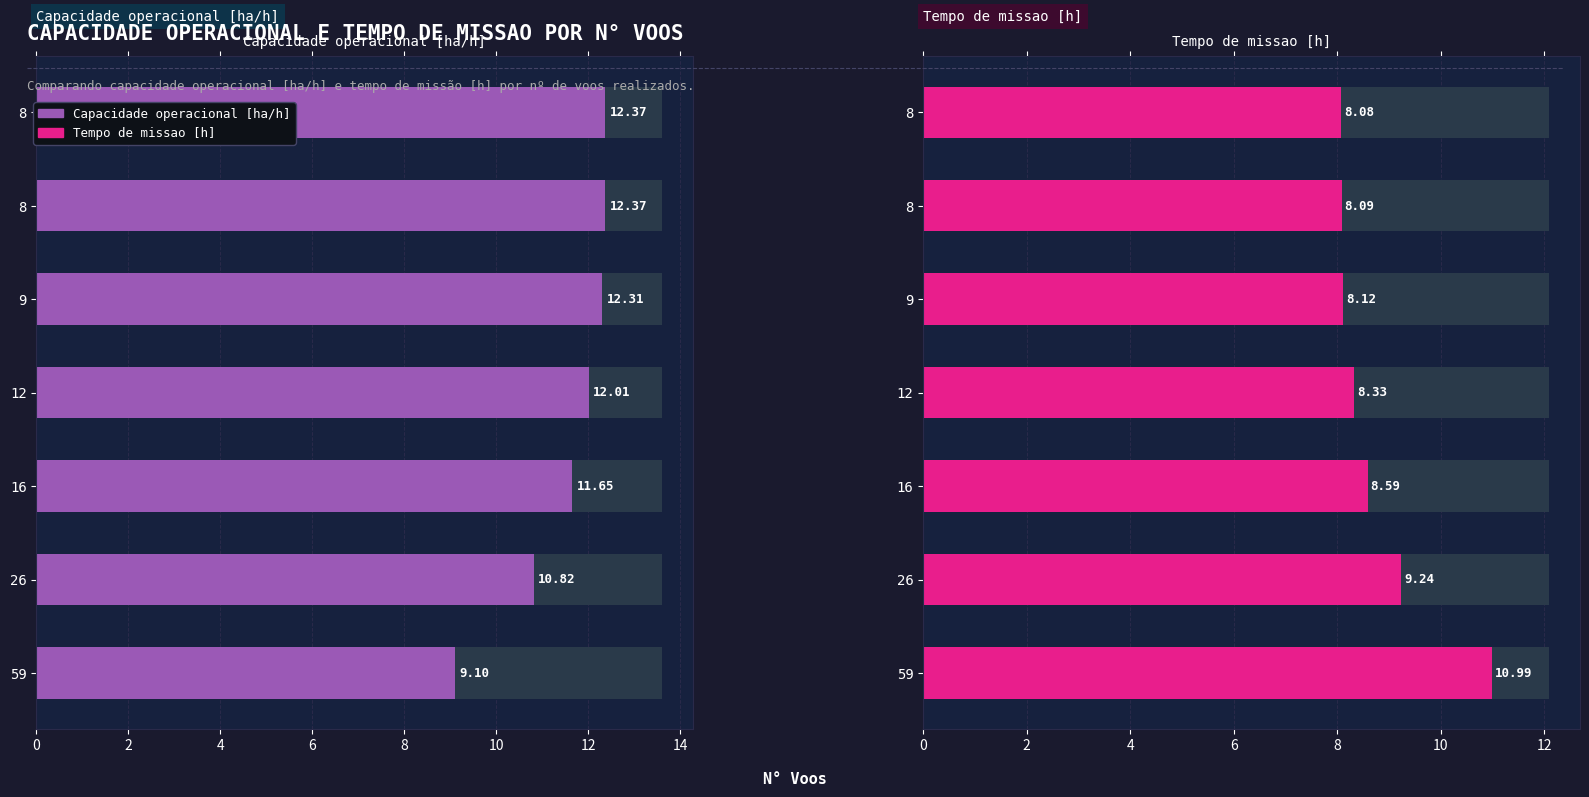

How many bars are there in total?

14